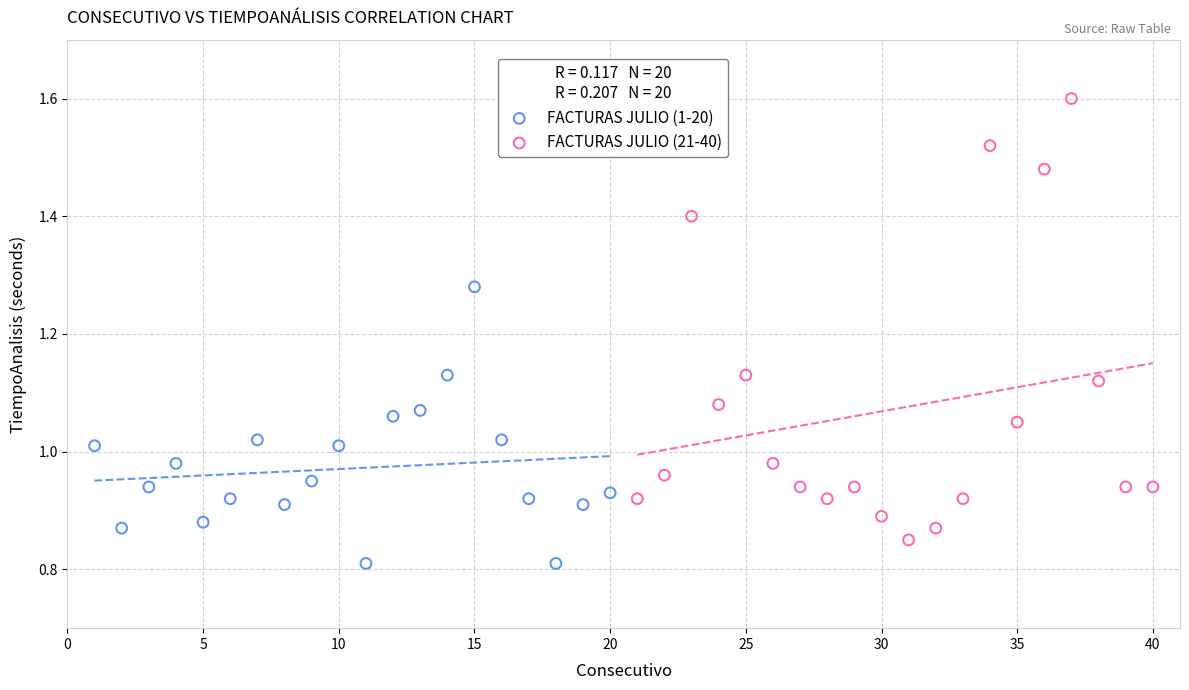

Which series reaches the minimum Y coordinate?

FACTURAS JULIO (1-20)